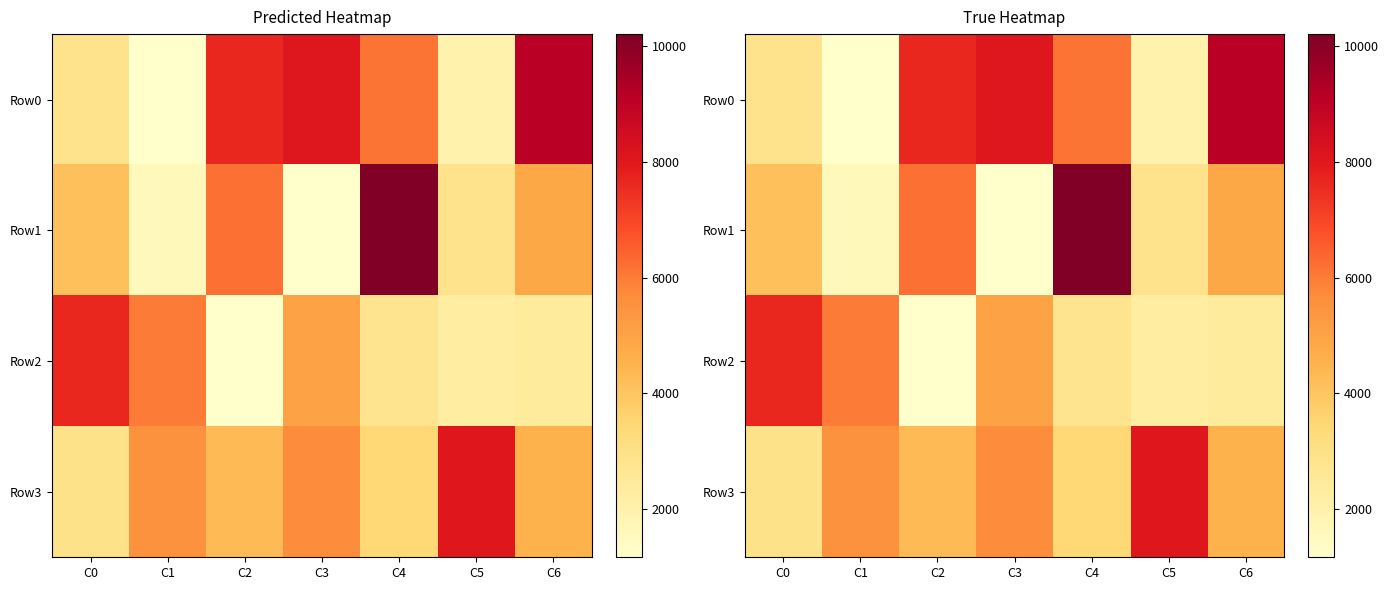

Which series changed the most between C4 and C5?

Row1